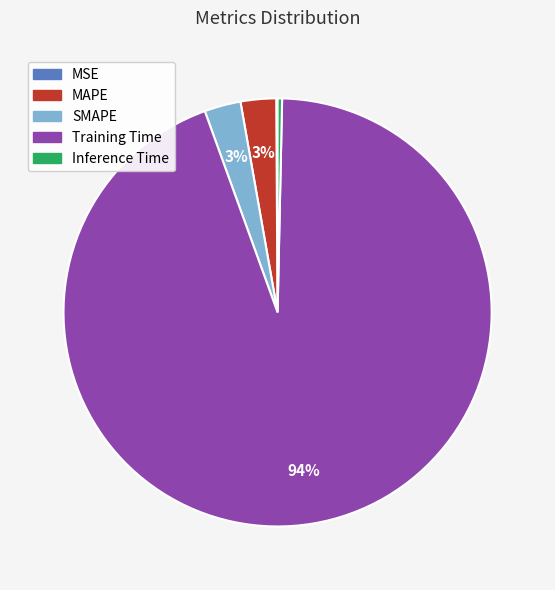

Is there any slice that represents more than half of the pie?

Yes